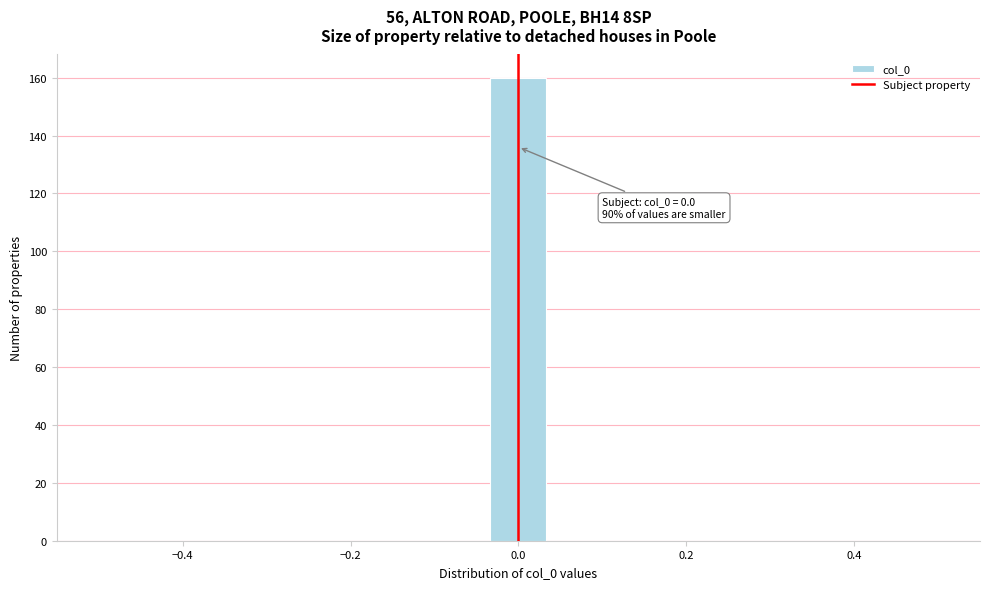

Read against the x-axis, roughly where is the centre of the tallest bar?

0.00